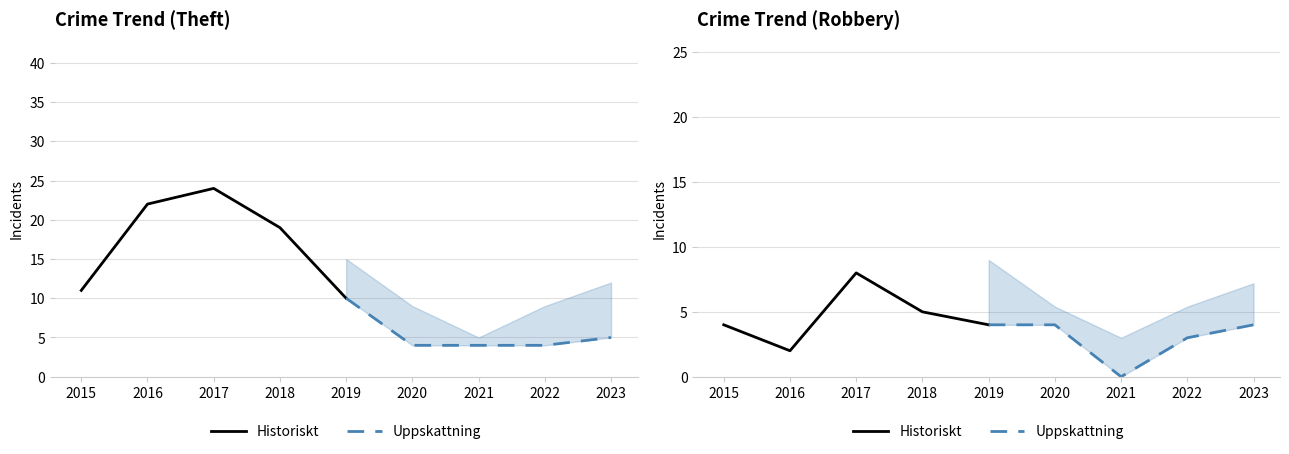

Where is Historiskt nearest to the value 5?

2018